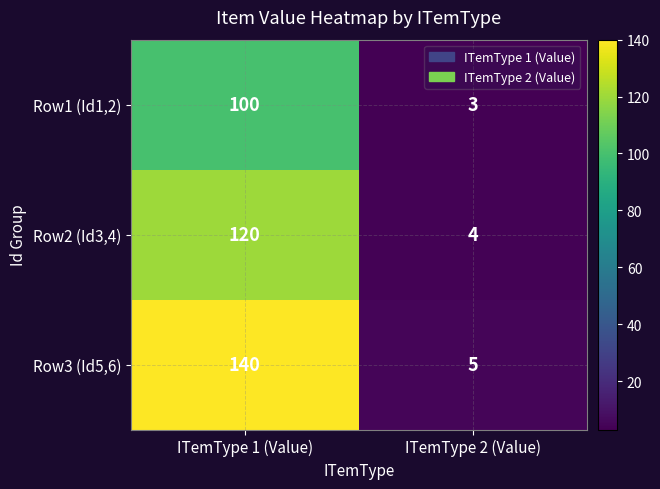

List the series in order of their overall mean, lowest first.

Row1 (Id1,2), Row2 (Id3,4), Row3 (Id5,6)